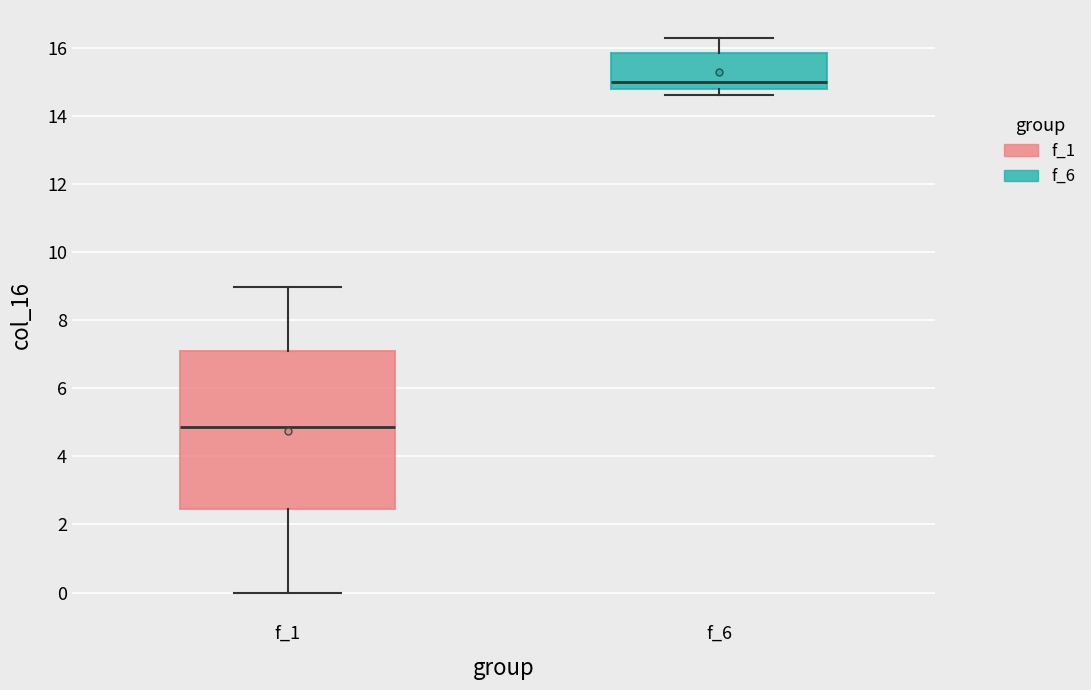

Which box has the lowest median line?

f_1